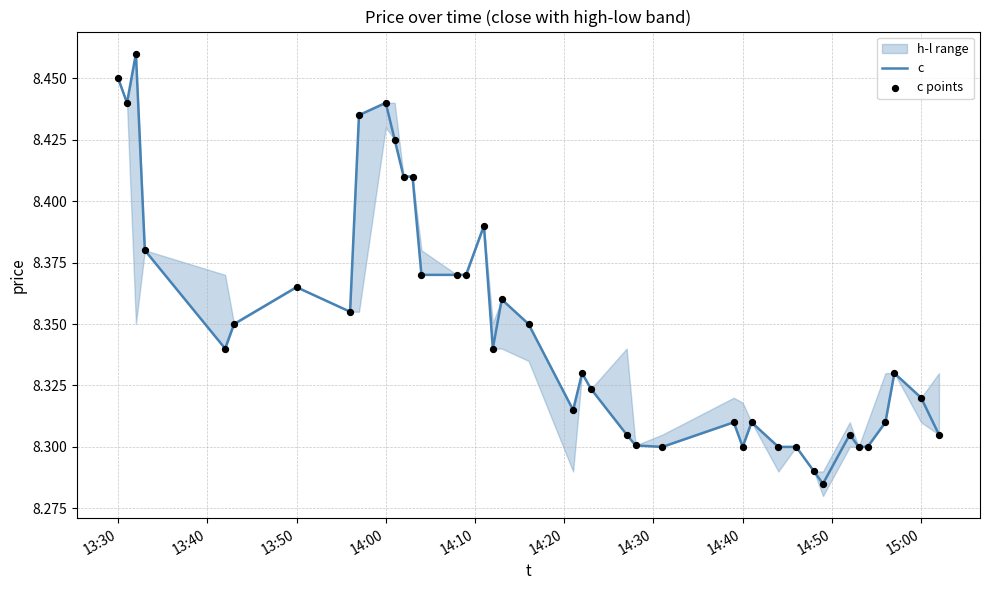

Which series contains the highest Y value?

c